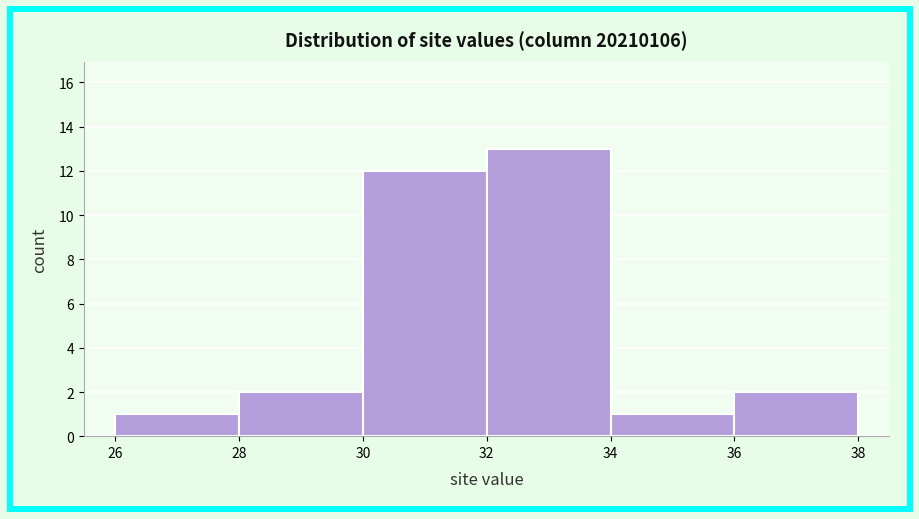

Over which range of the x-axis is the bar tallest?

32 to 34